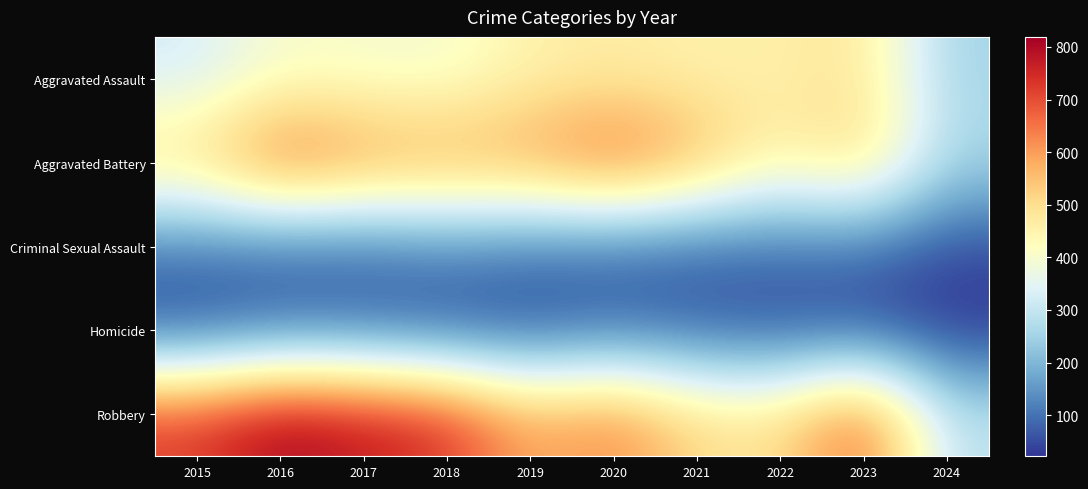

Which label corresponds to the smallest value in the chart?

2024